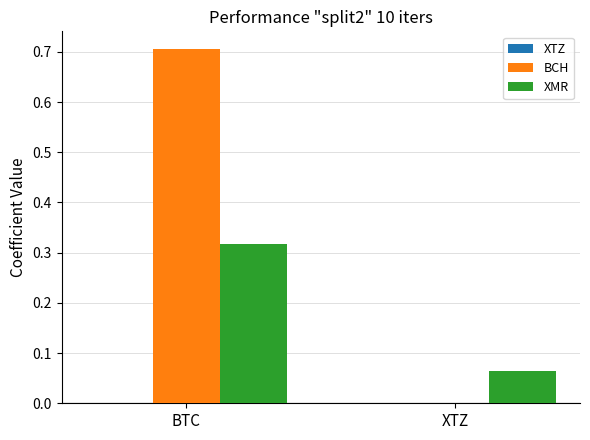

Which series has the widest spread of values?

BCH